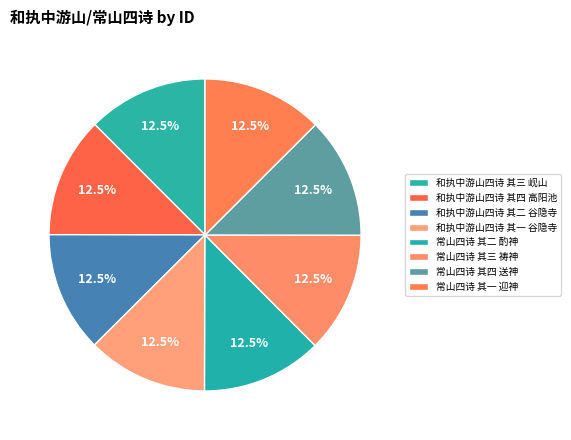

Which category has the smallest portion of the pie?

和执中游山四诗 其一 谷隐寺